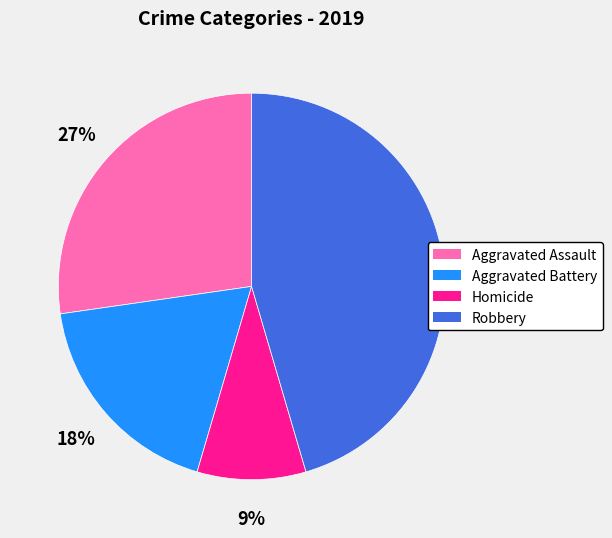

What is the largest slice in the pie chart?

Robbery